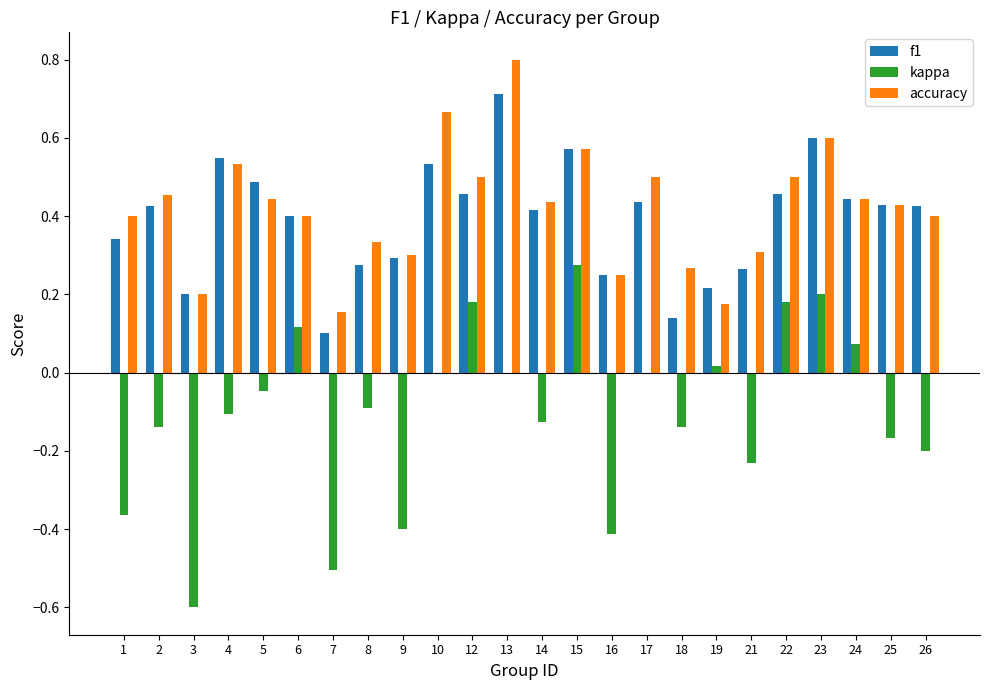

Which label corresponds to the largest value in the chart?

13